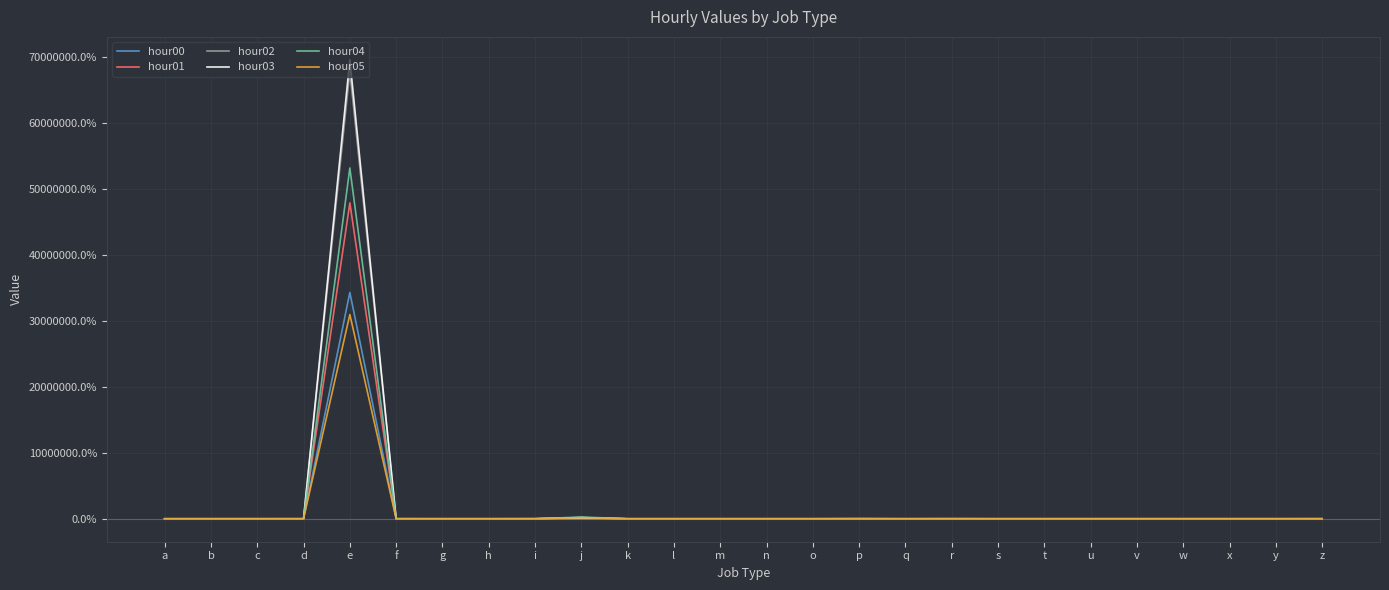

The value of hour03 at a is 0.0. True or false?

True